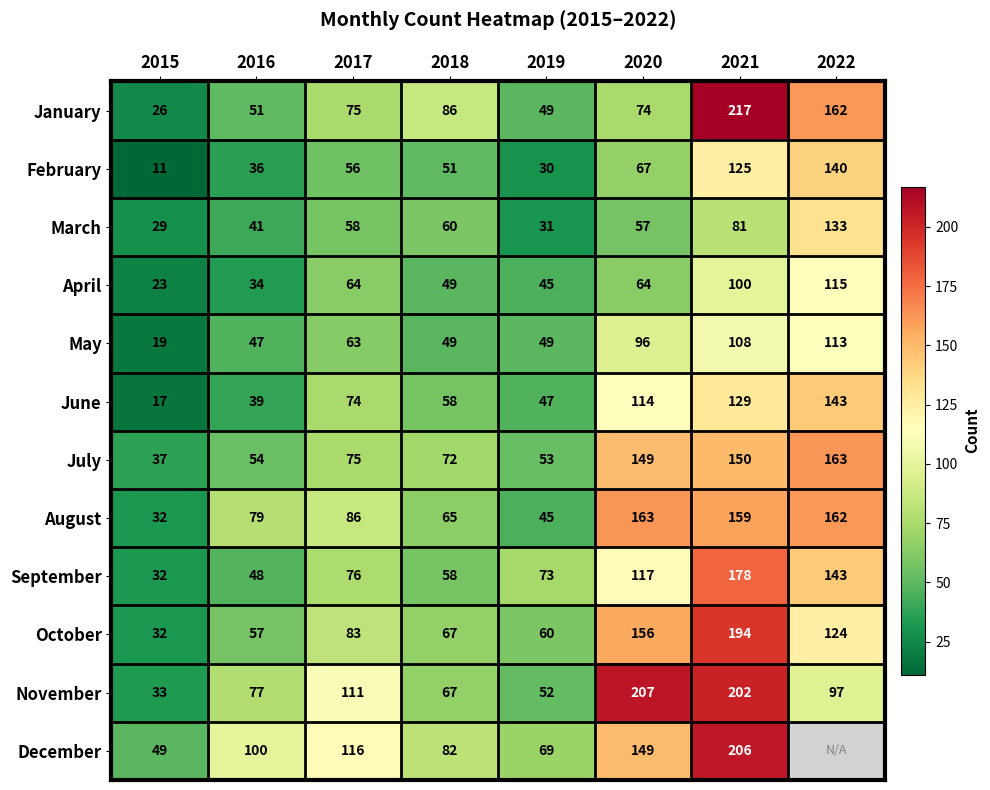

What is the greatest value displayed?

217.0